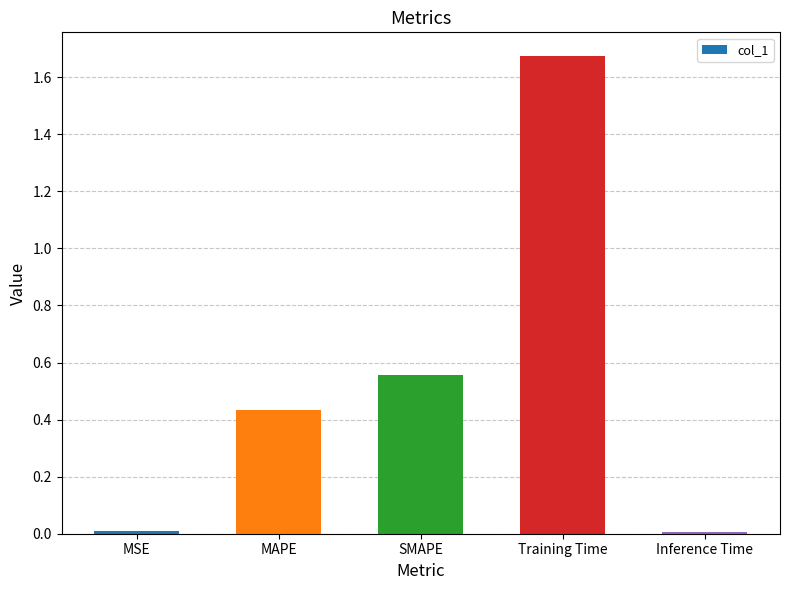

Is it true that the value at MAPE is 0.6?

False